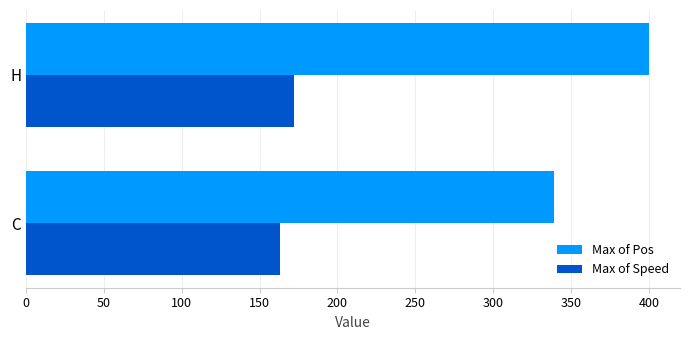

Which category has the lowest value across all series?

C